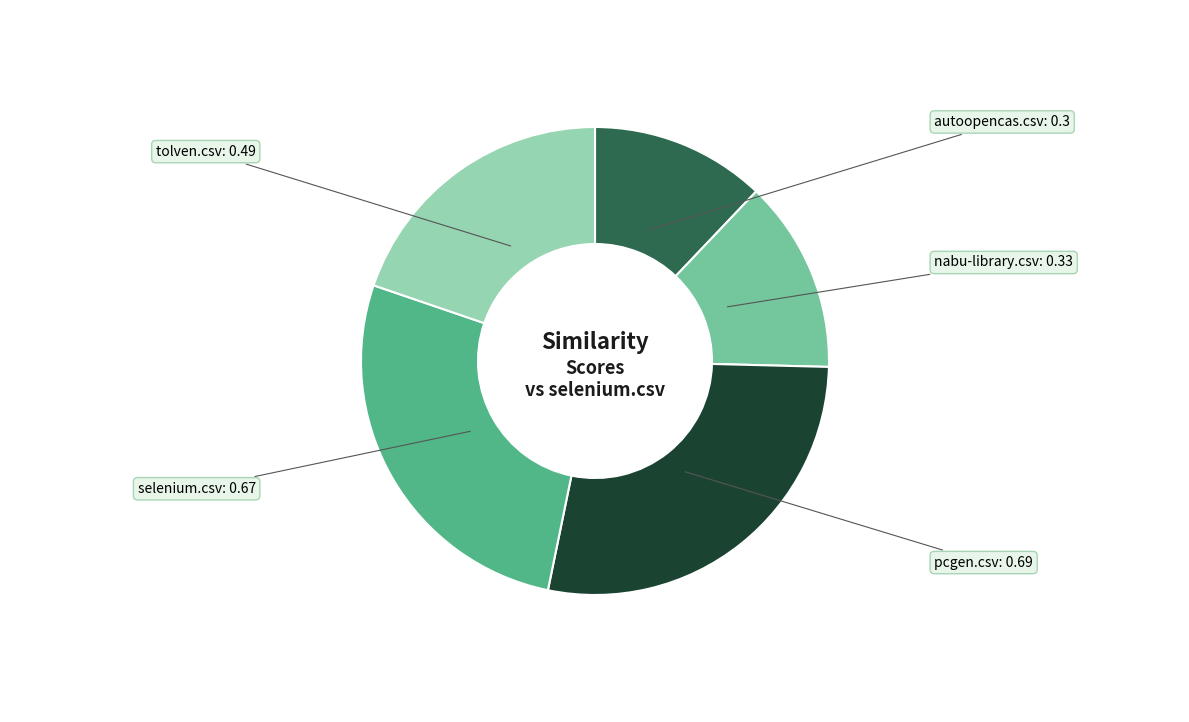

The pcgen.csv slice represents 28% of the pie. True or false?

True